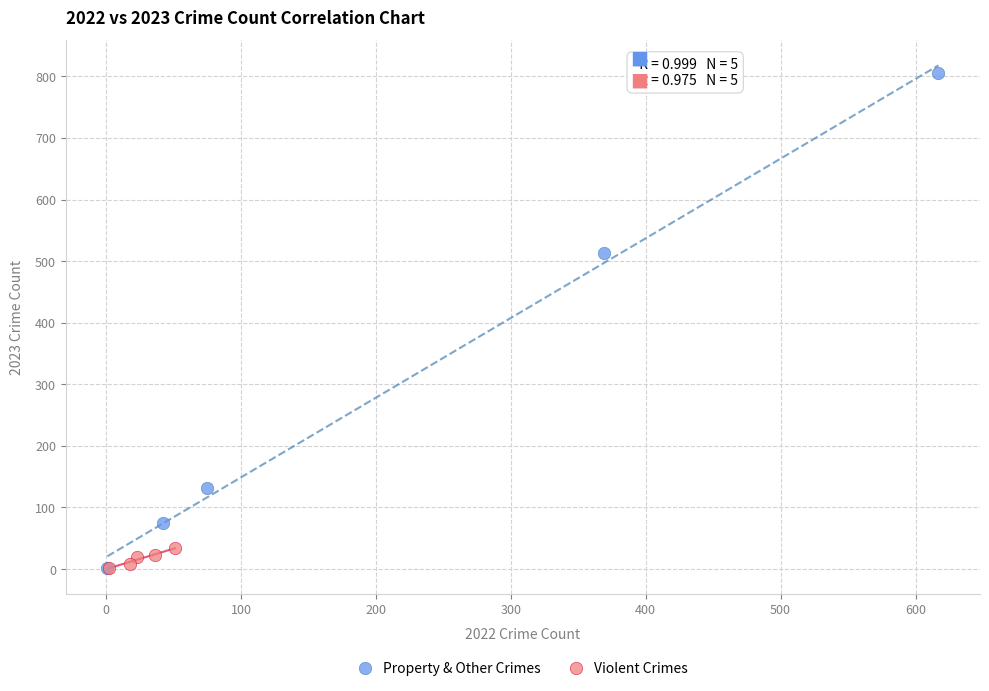

Which series has the largest Y range (max minus min)?

Property & Other Crimes